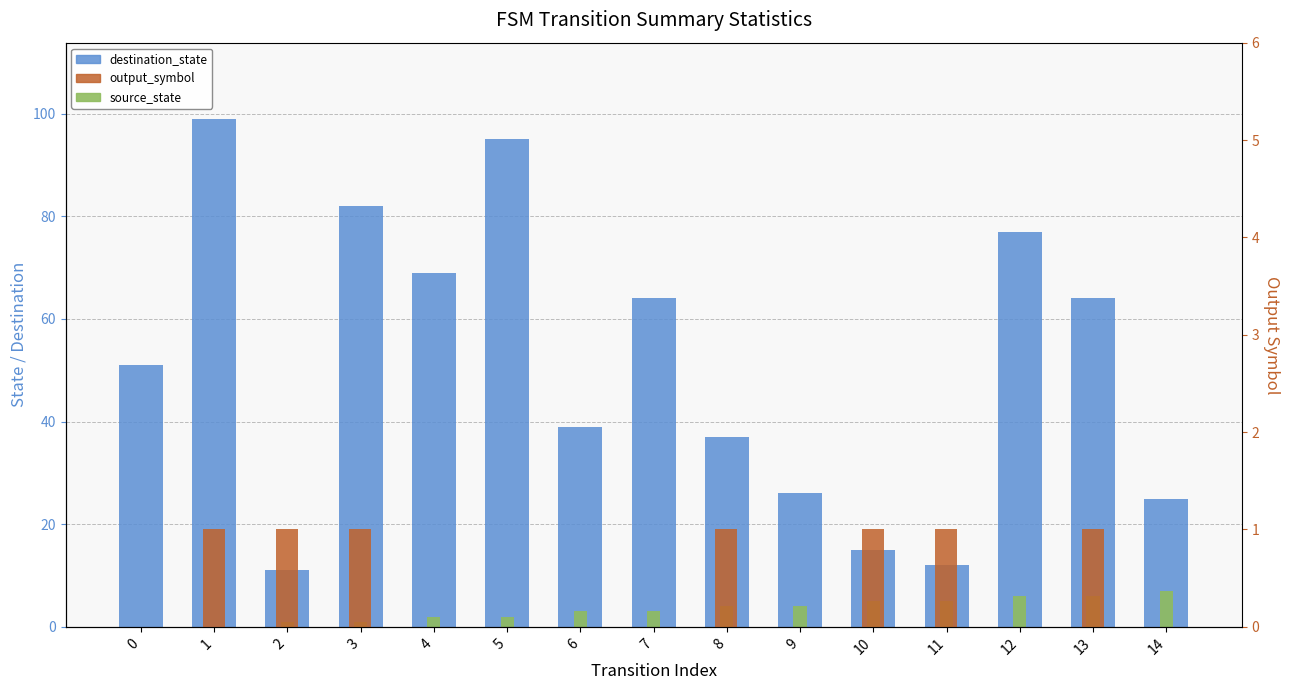

Which series has the widest spread of values?

destination_state